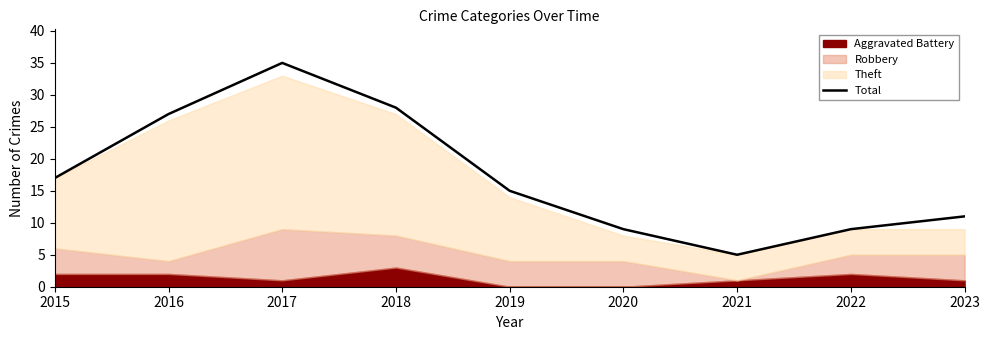

What is the value of the 4th point from the left?

28